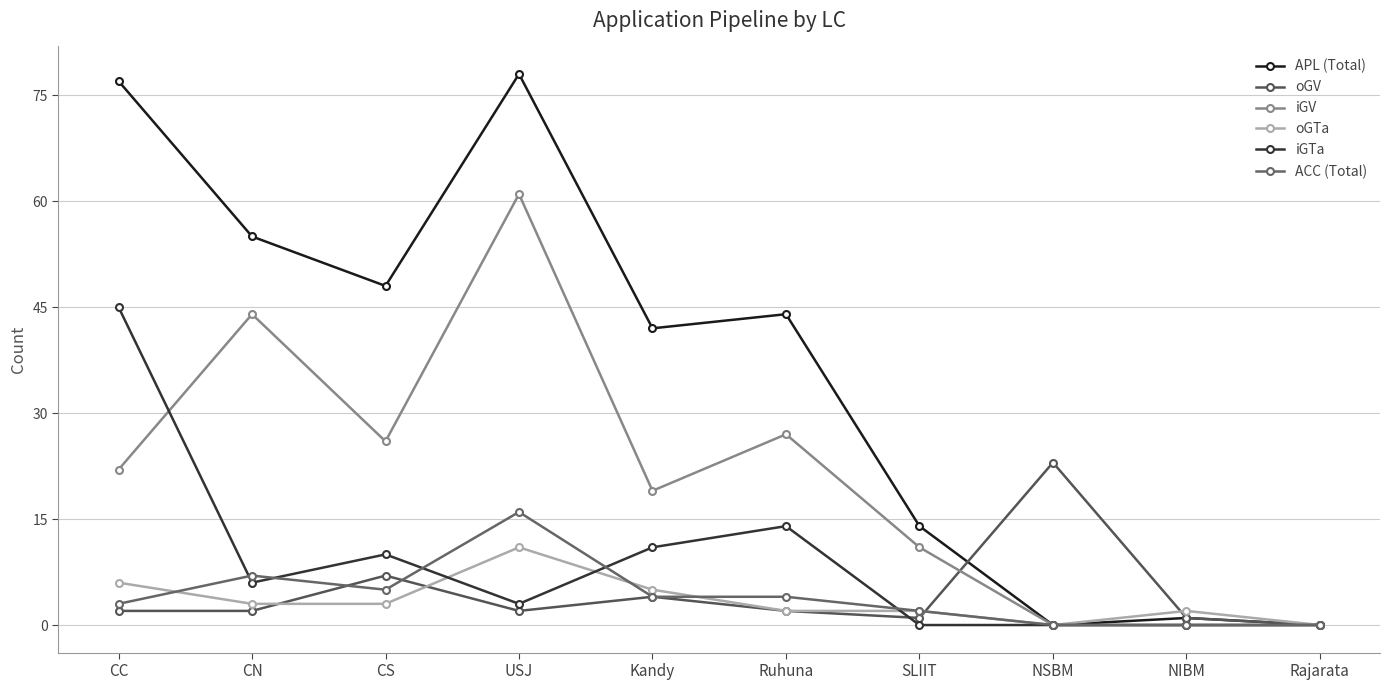

Which series changed the most between CN and CS?

iGV